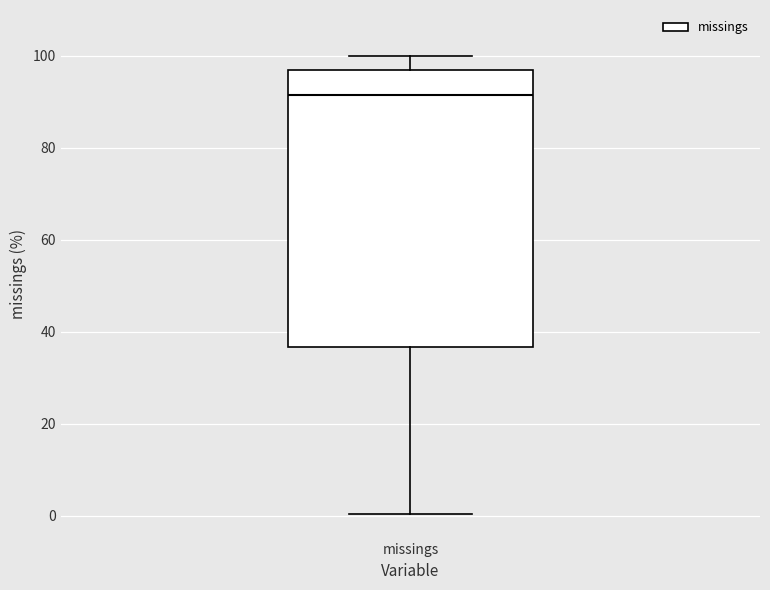

Read this box plot against the y-axis: the position of the median line, the range covered by the box, and the ends of both whiskers. The values are not printed on the chart, so give them approximately, as read against the axis.

median 92, box 36 to 98, whiskers 0 to 100